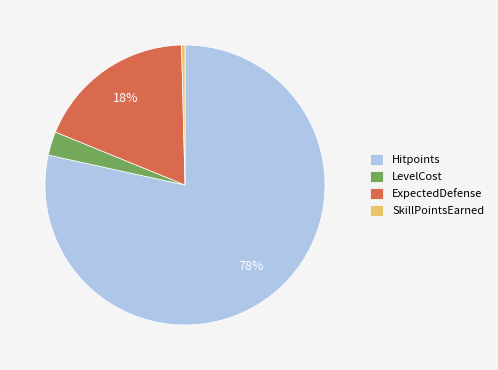

Is the sum of LevelCost and ExpectedDefense greater than half?

No